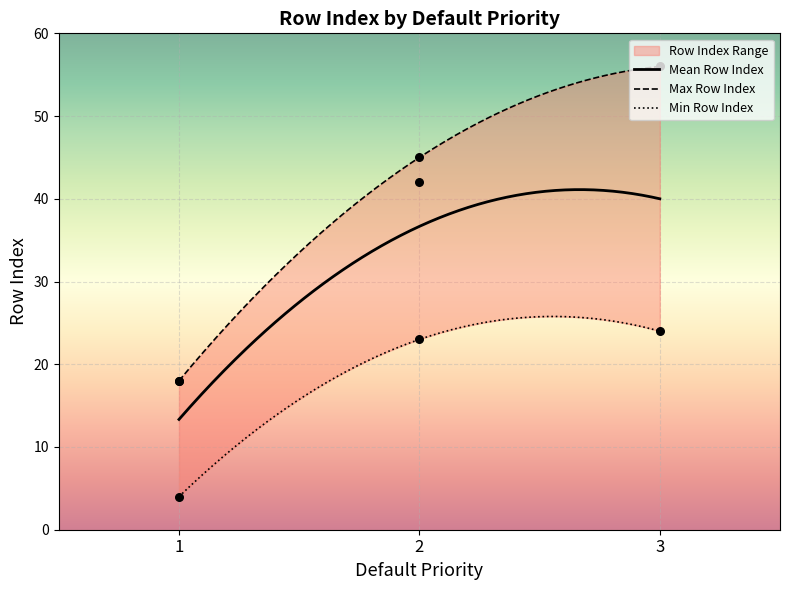

What is the highest value of the Mean Row Index series?

41.1